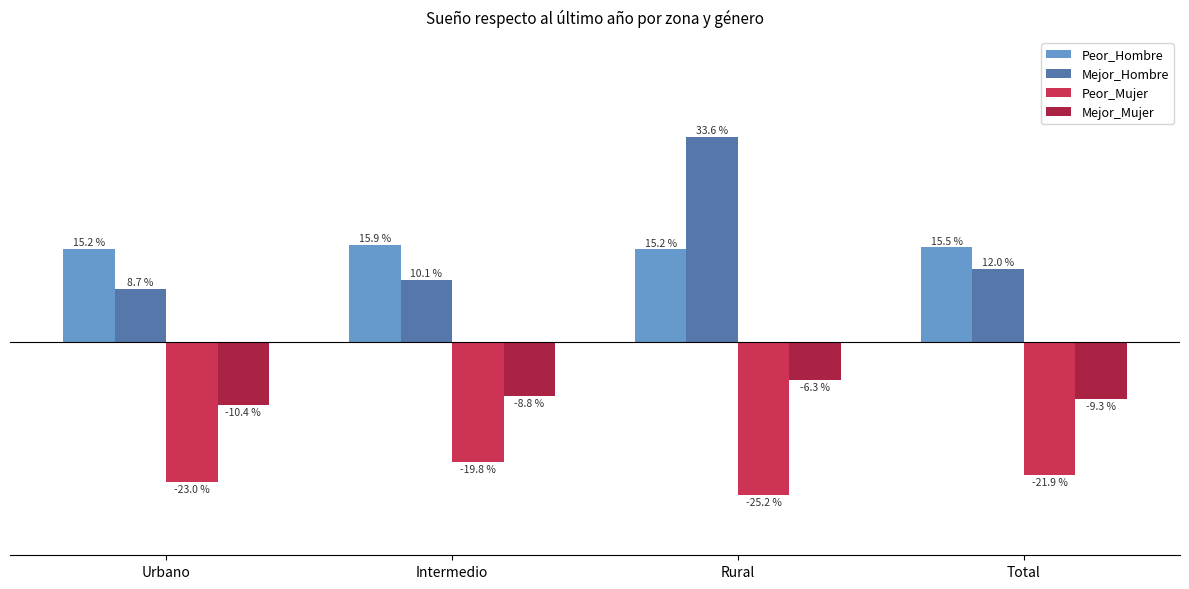

At which category is the sum across all series the highest?

Rural